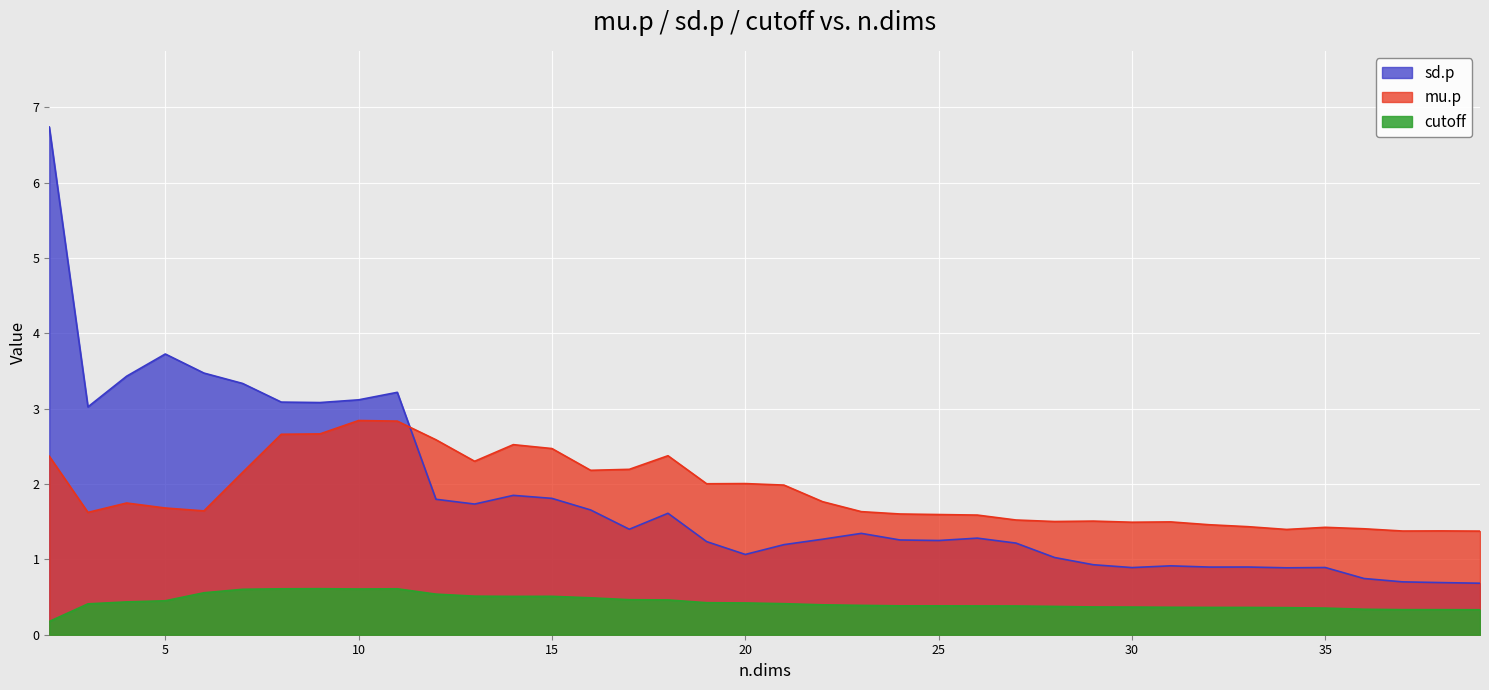

List the labels in order of sd.p value, largest first.

2, 5, 6, 4, 7, 11, 10, 8, 9, 3, 14, 15, 12, 13, 16, 18, 17, 23, 26, 22, 24, 25, 19, 27, 21, 20, 28, 29, 31, 33, 32, 35, 30, 34, 36, 37, 38, 39